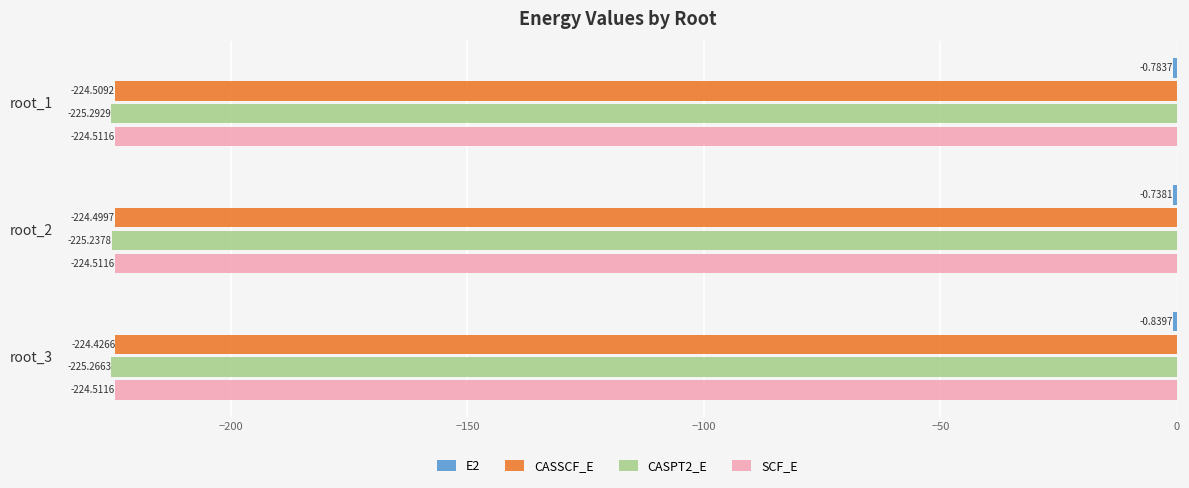

What is the average value of the CASSCF_E series?

-224.5